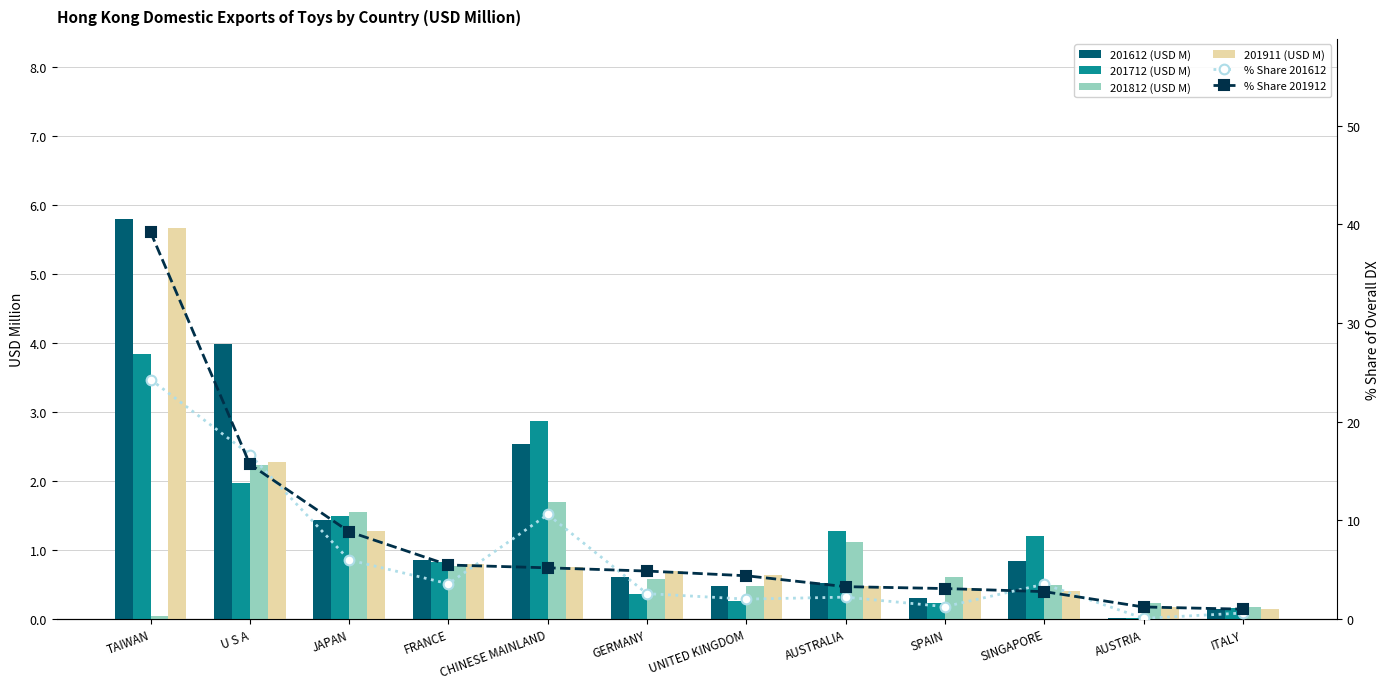

What are all the series names shown in the legend?

201612 (USD M), 201712 (USD M), 201812 (USD M), 201911 (USD M), % Share 201612, % Share 201912